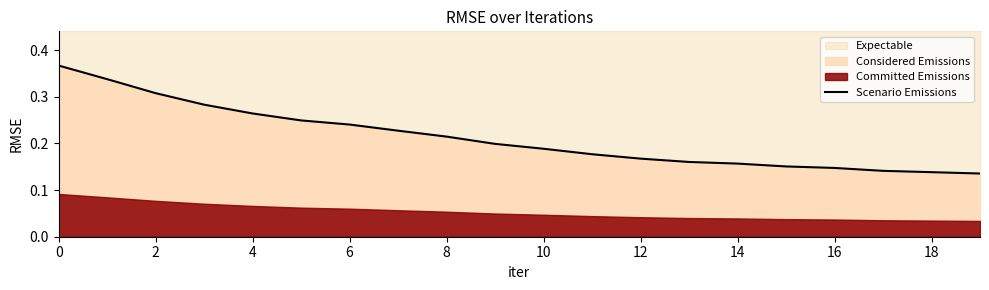

Reading left to right, what are all the values shown in this chart?

0.4	0.3	0.3	0.3	0.3	0.2	0.2	0.2	0.2	0.2	0.2	0.2	0.2	0.2	0.2	0.2	0.1	0.1	0.1	0.1